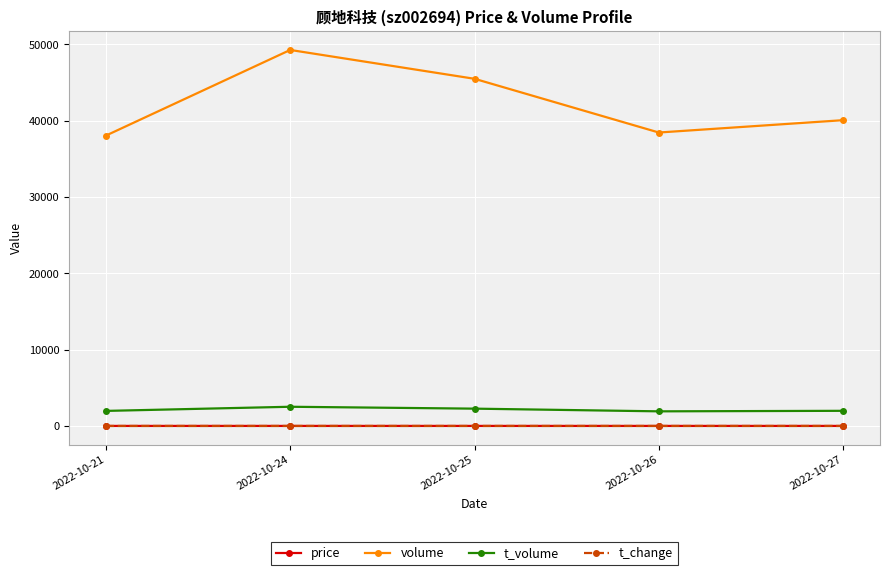

How many lines are shown in the chart?

4